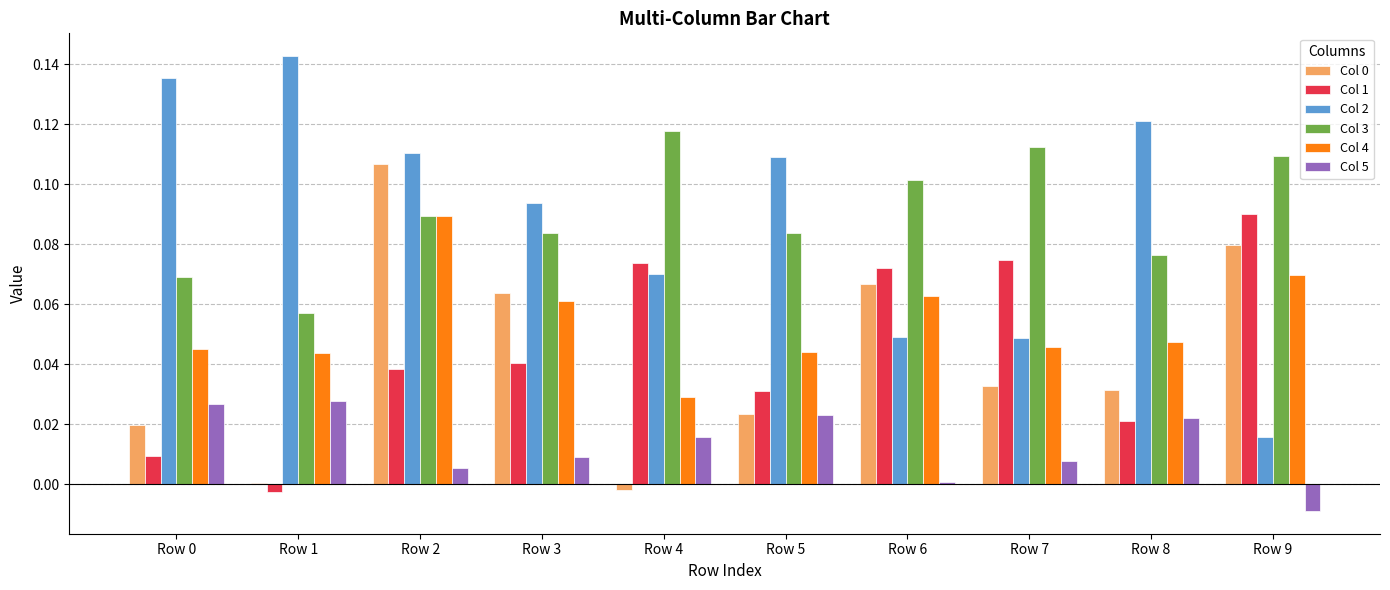

How many data points in Col 5 are less than 0?

1